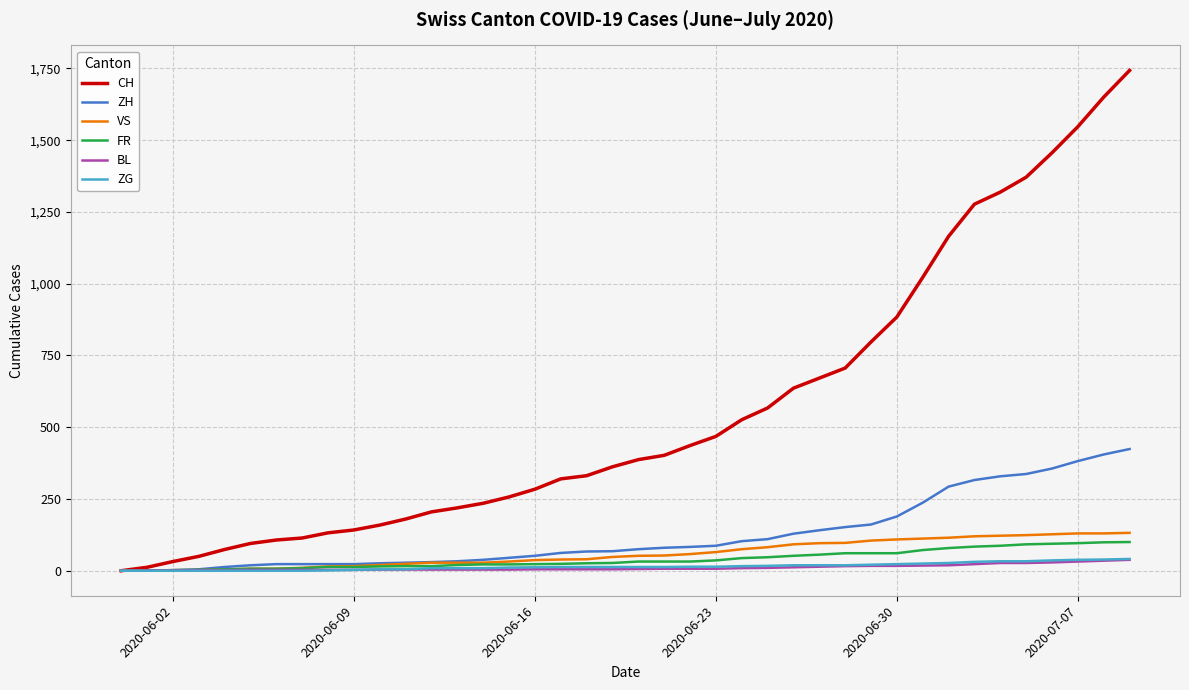

Which series has the largest total across all categories?

CH